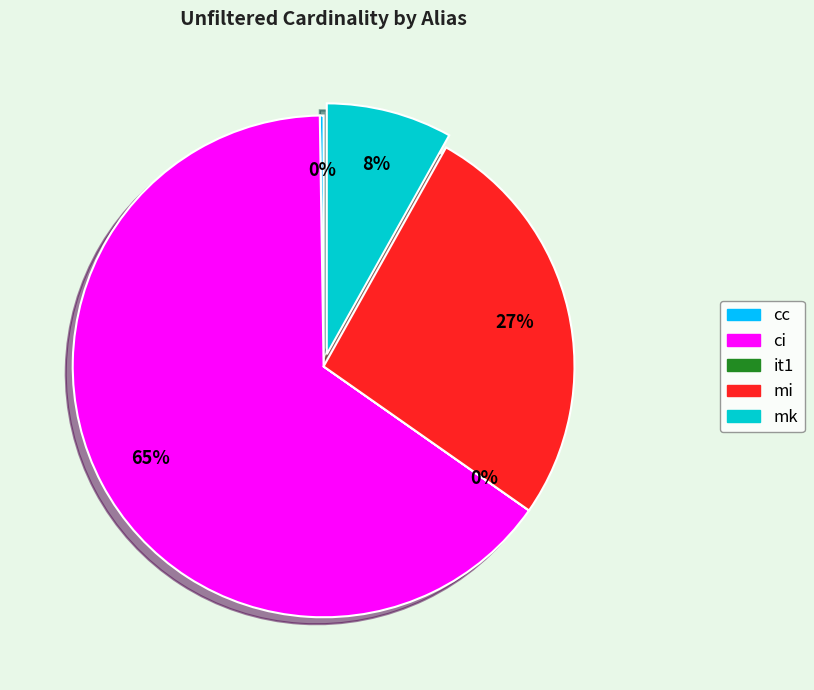

To the nearest percent, what is the difference between the ci and mi slice percentages?

38%